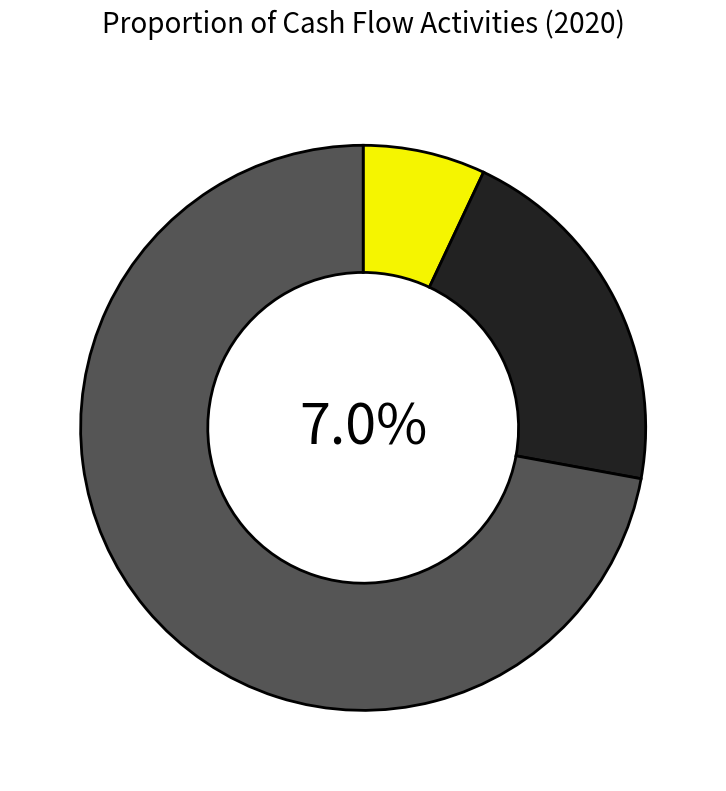

To the nearest percent, what is the combined percentage of 투자활동현금흐름 and 재무활동현금흐름?

93%